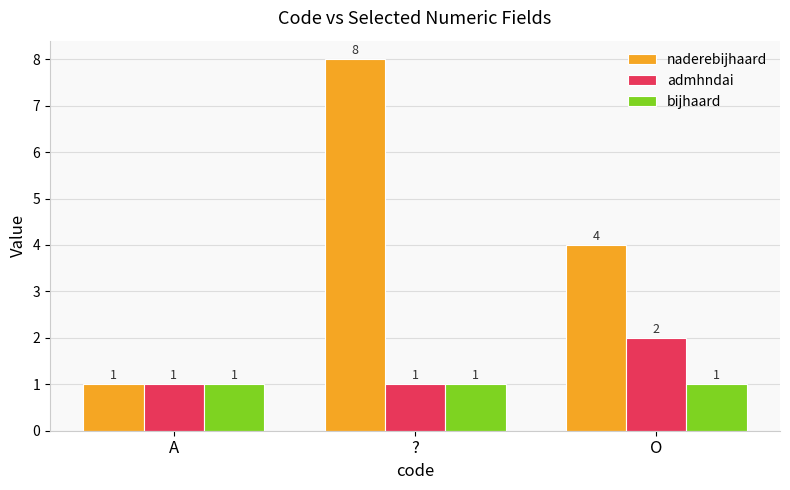

How many groups of bars are there?

3